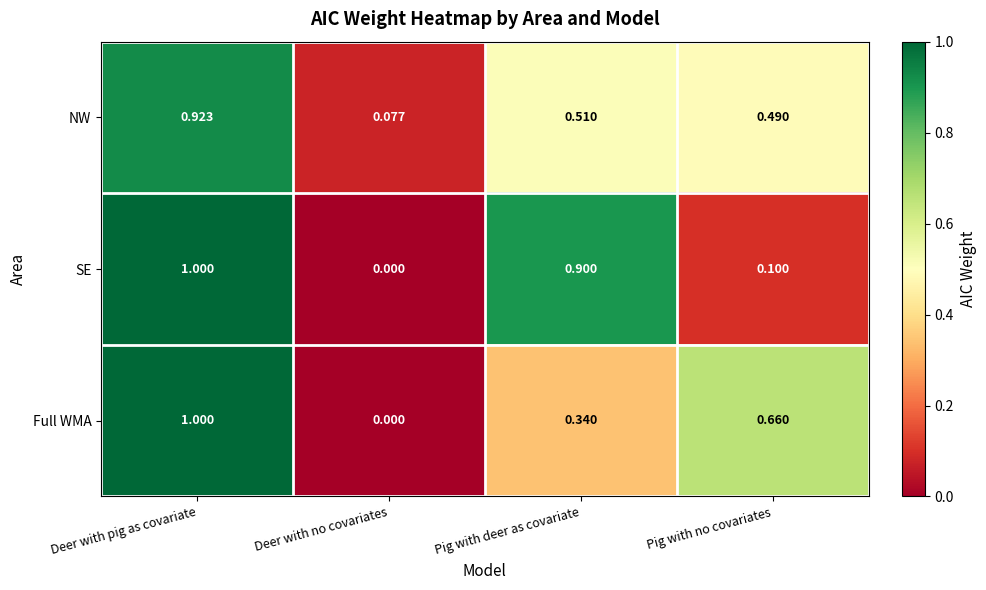

Where is SE nearest to the value 0?

Deer with no covariates